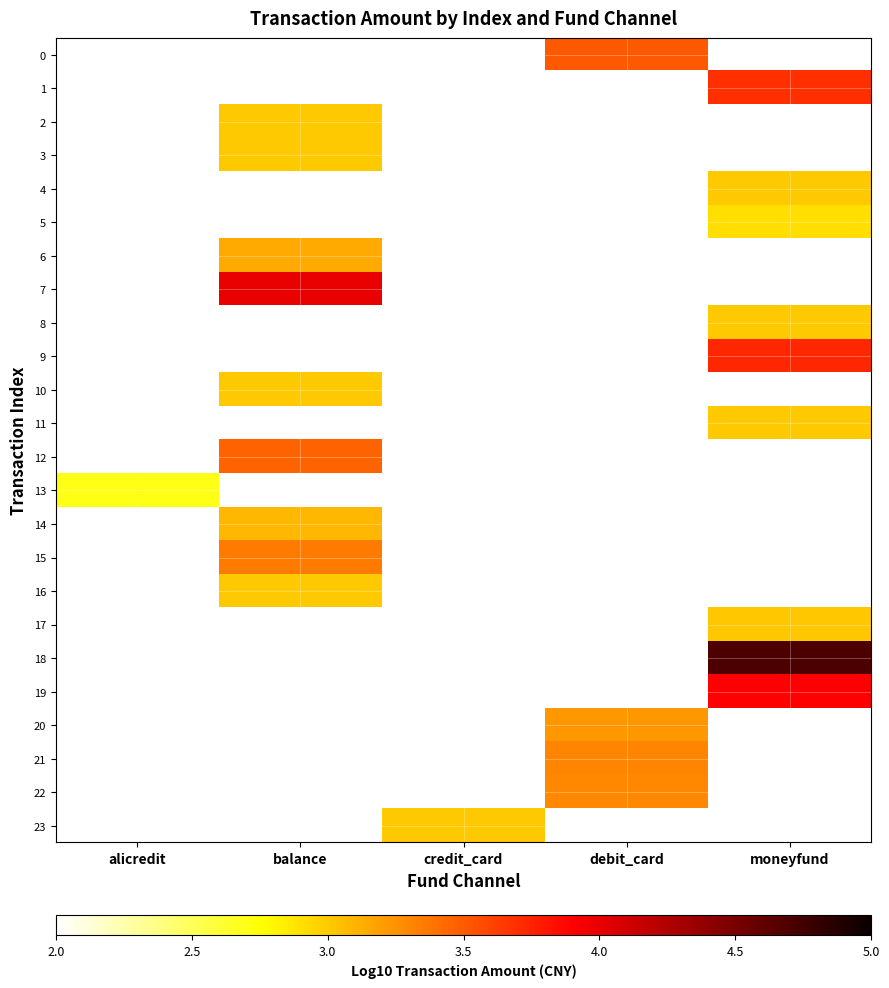

What is the maximum value shown in the chart?

4.7